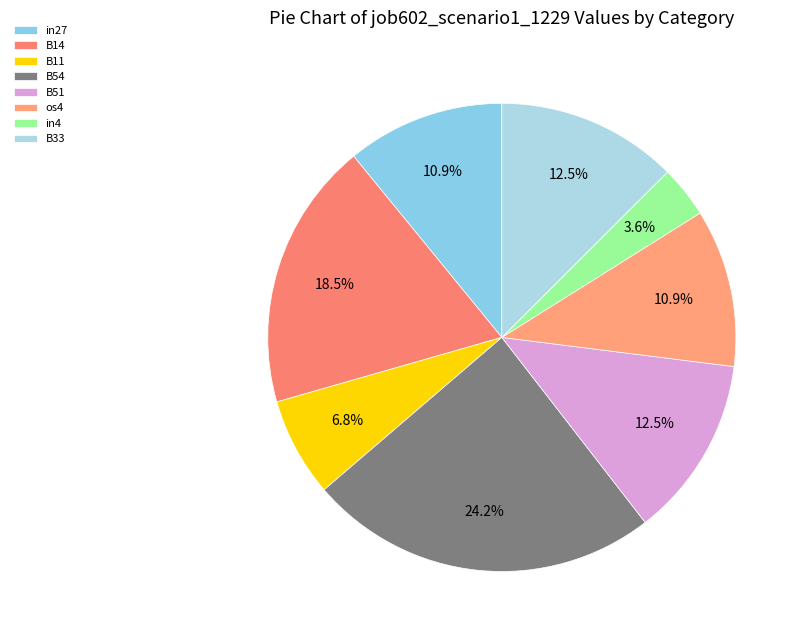

Combined, do B11 and B14 account for over 50%?

No